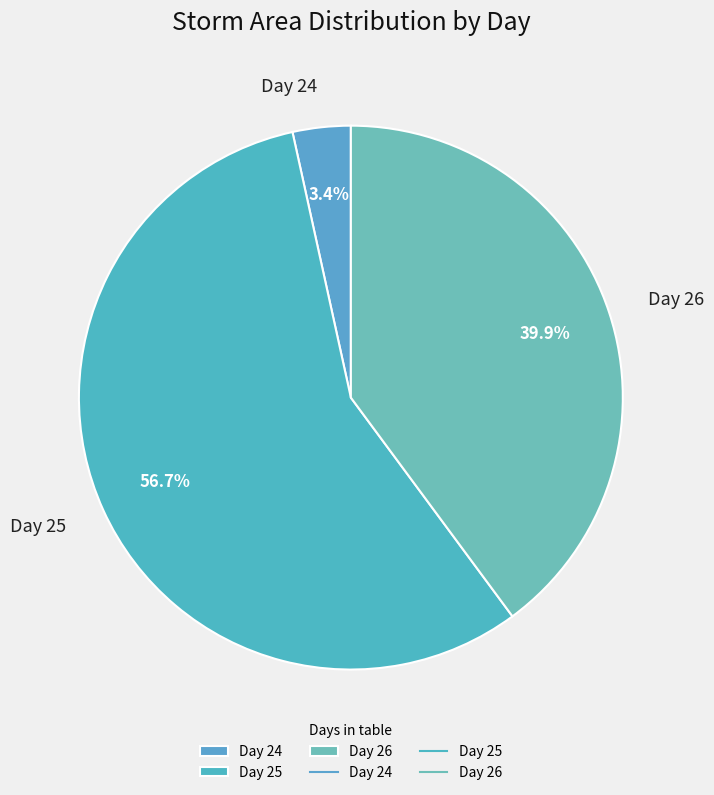

What is the majority slice?

Day 25